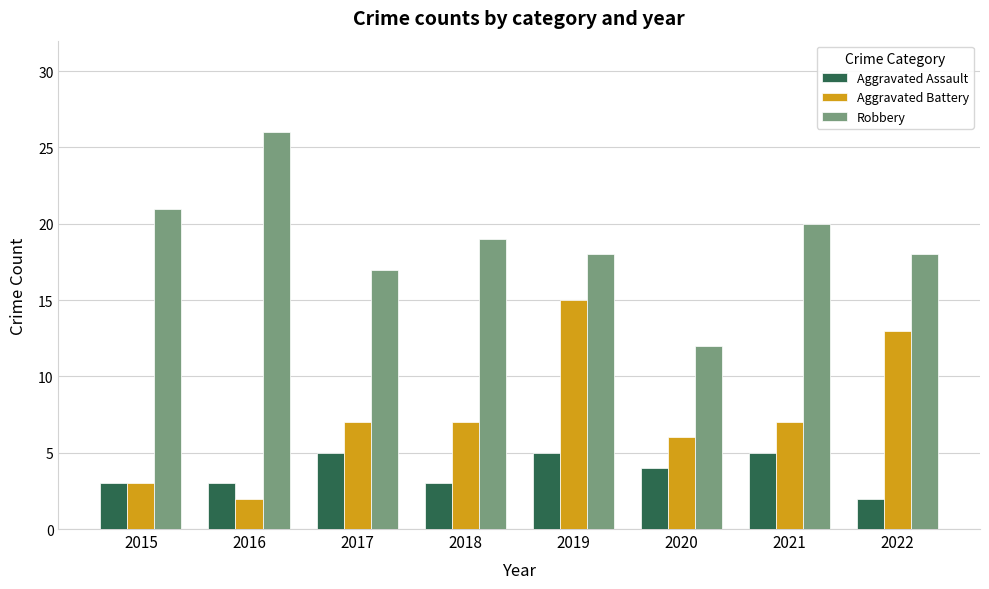

What value does the Robbery series have at 2016, to the nearest 10?

30